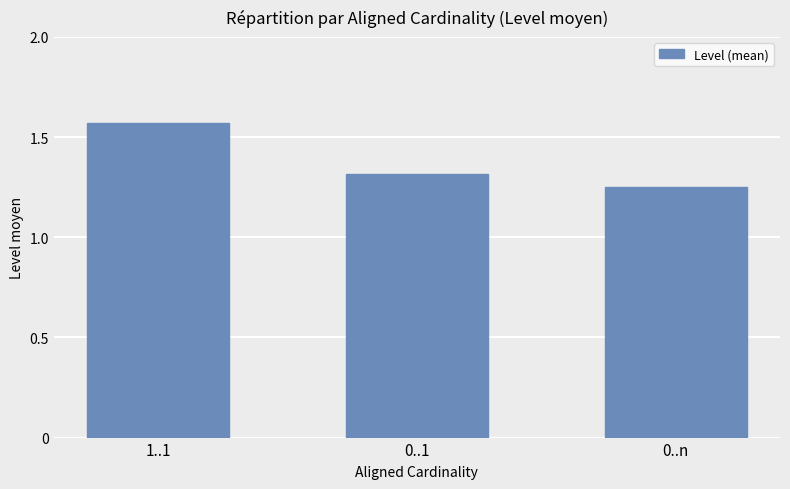

Are the bars horizontal?

No